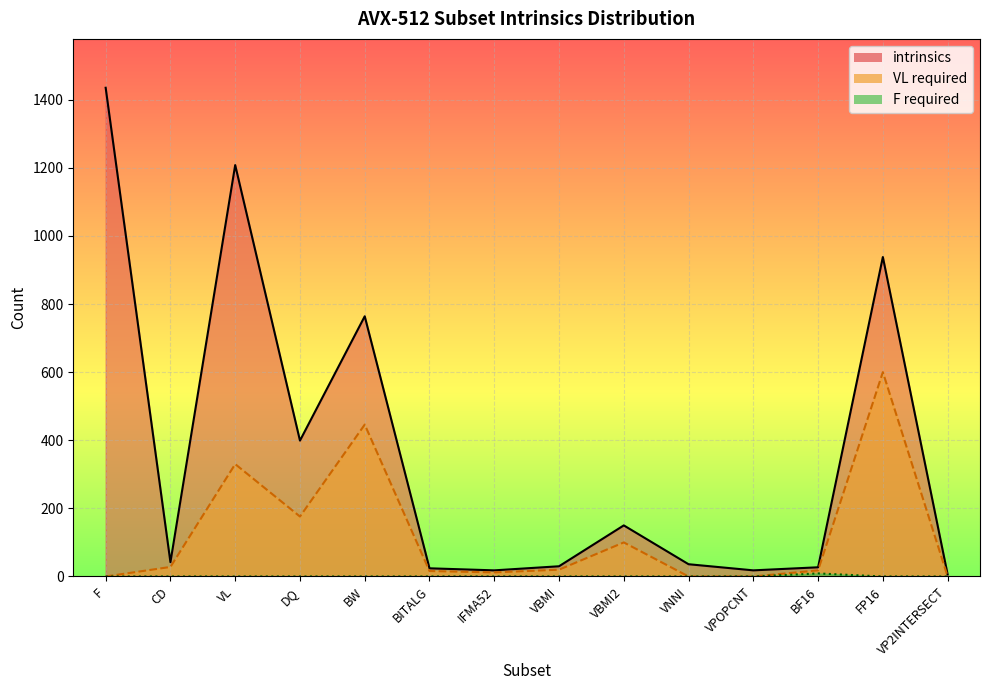

True or false: VL required has a value of 247 at VP2INTERSECT.

False